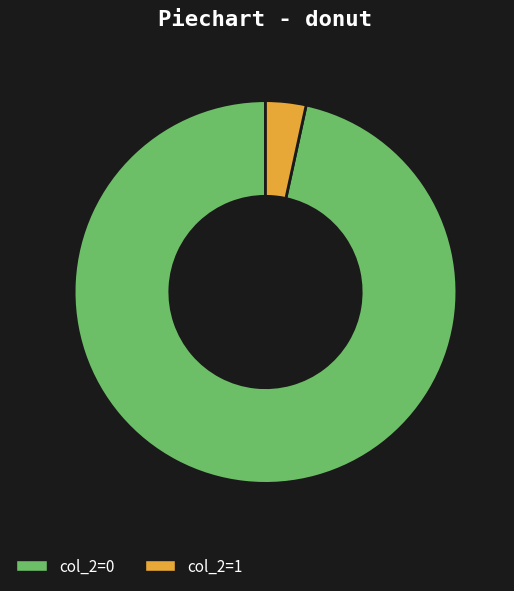

True or false: col_2=0 accounts for 97% of the total.

True